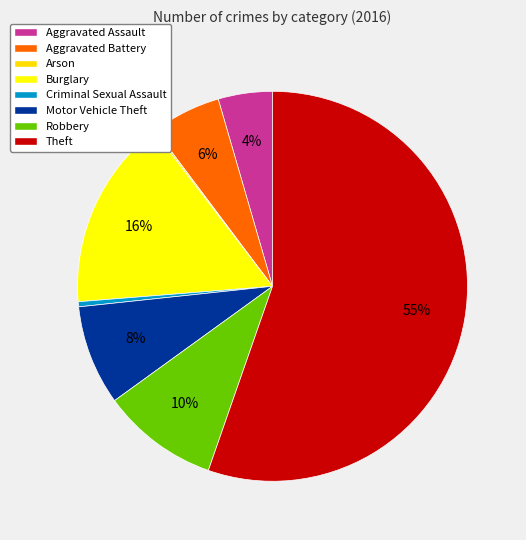

How many slices are in this pie chart?

8